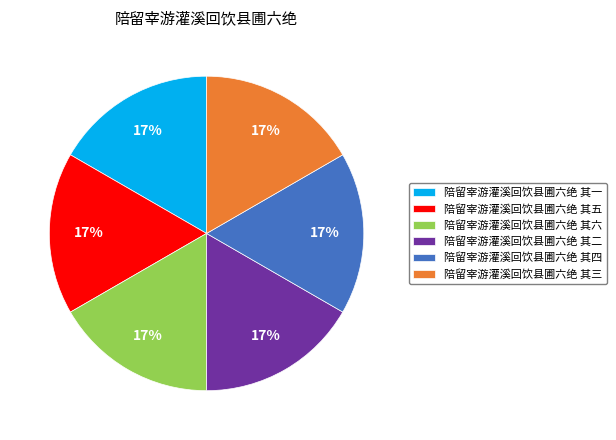

What is the ratio of the value at 陪留宰游灌溪回饮县圃六绝 其一 to the value at 陪留宰游灌溪回饮县圃六绝 其五?

1.0